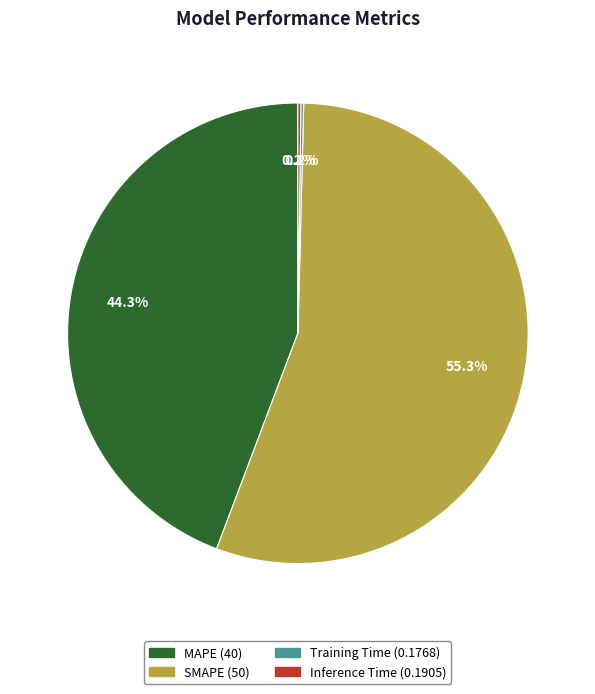

To the nearest percent, what percentage of the pie is SMAPE?

55%